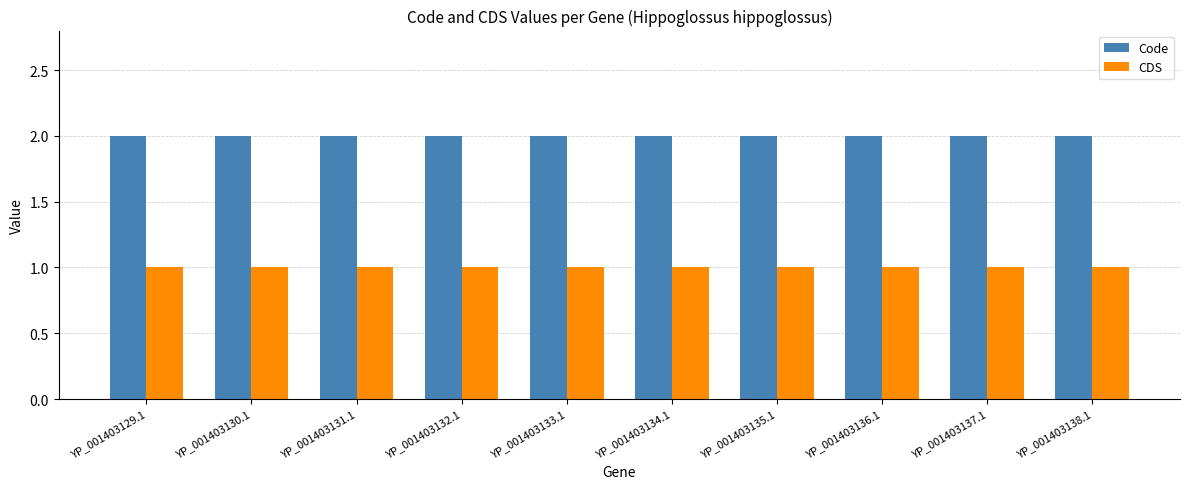

Are the bars grouped side by side (vs. stacked)?

Yes